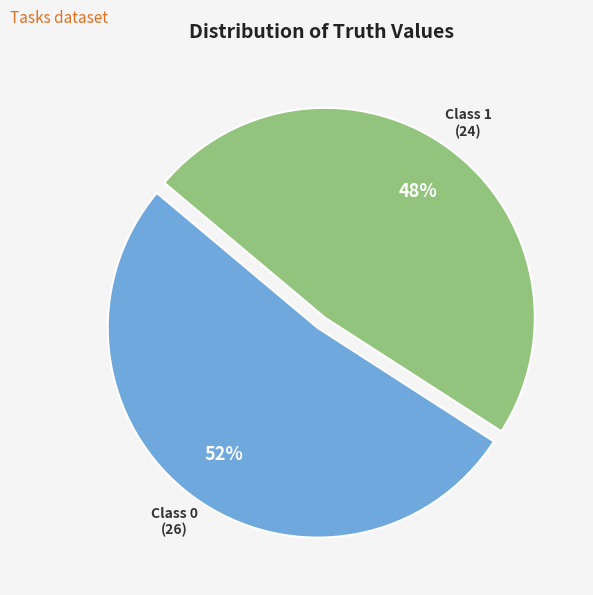

Is there any slice that represents more than half of the pie?

Yes